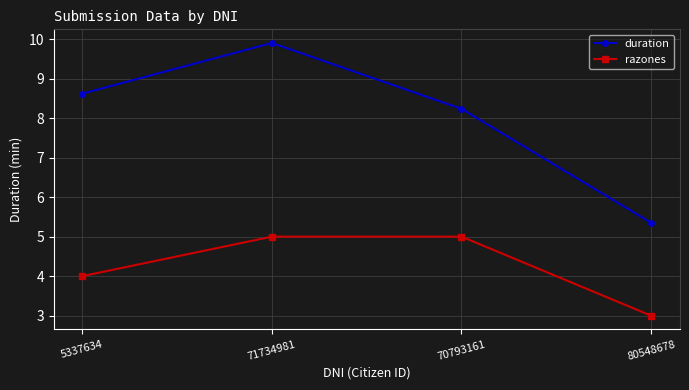

What is the smallest value displayed?

3.0